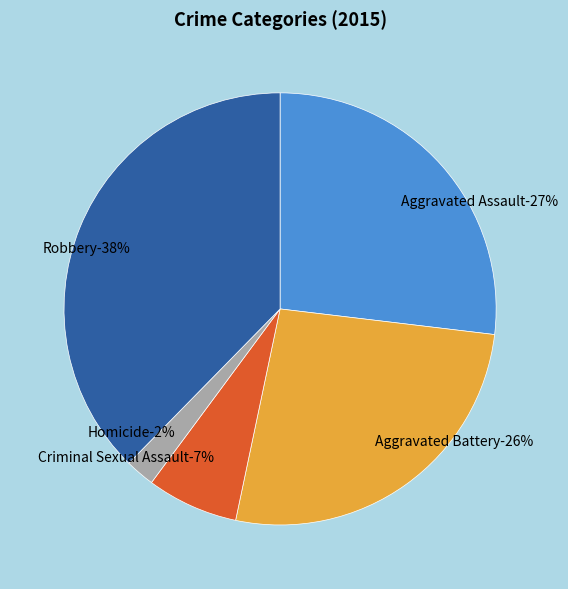

Is there any slice that represents more than half of the pie?

No